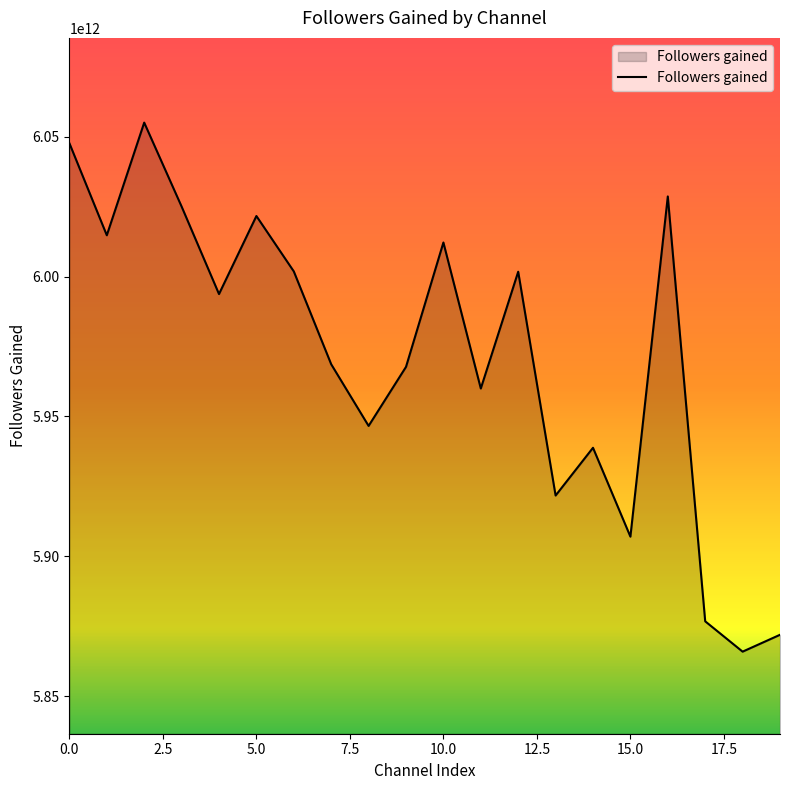

Where is the first local maximum?

2